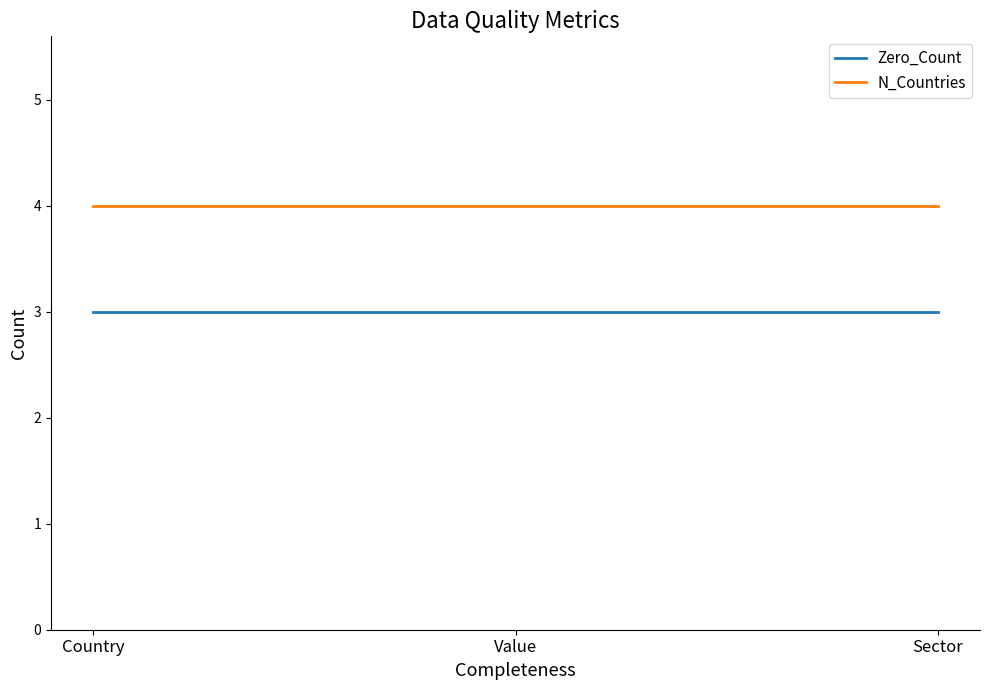

What is the greatest value displayed?

4